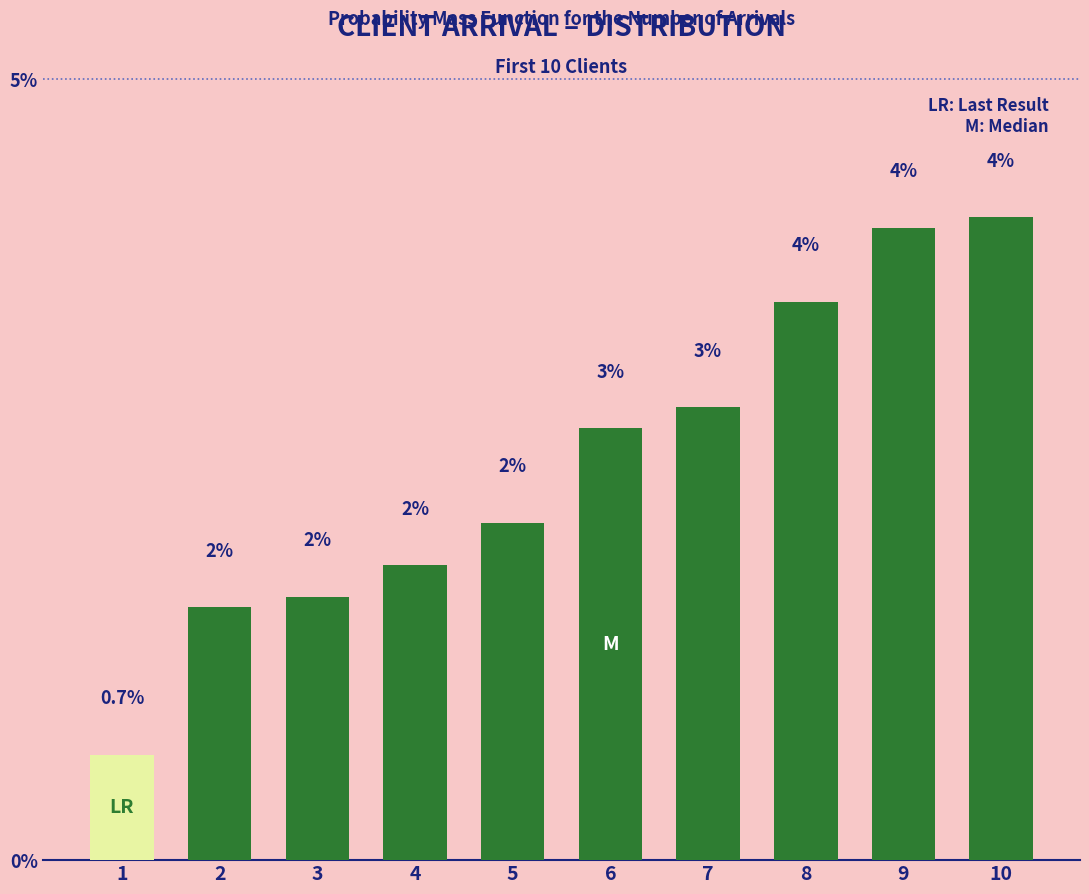

Reading left to right, list all the values displayed in this chart.

0.7	1.6	1.7	1.9	2.2	2.8	2.9	3.6	4.0	4.1